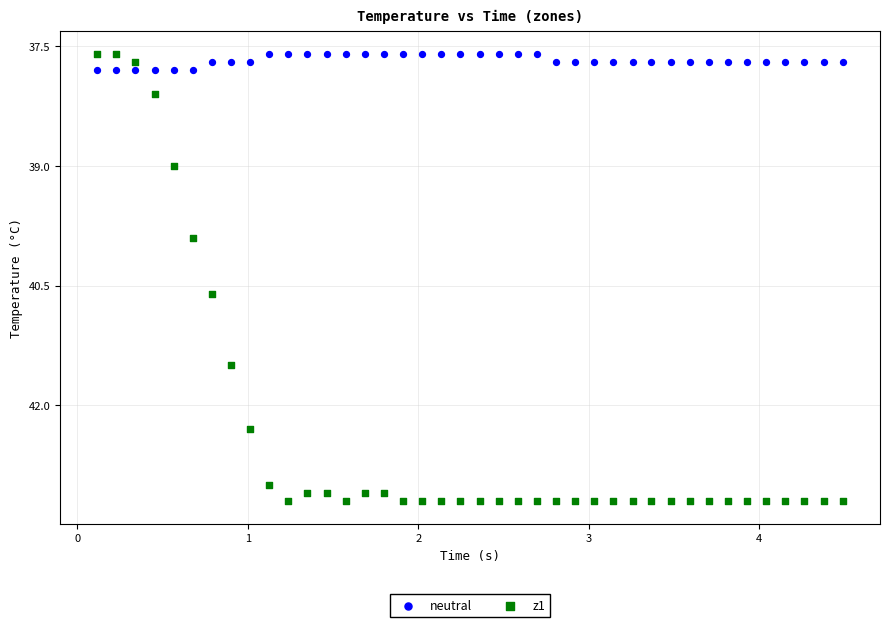

Which series contains the highest Y value?

z1